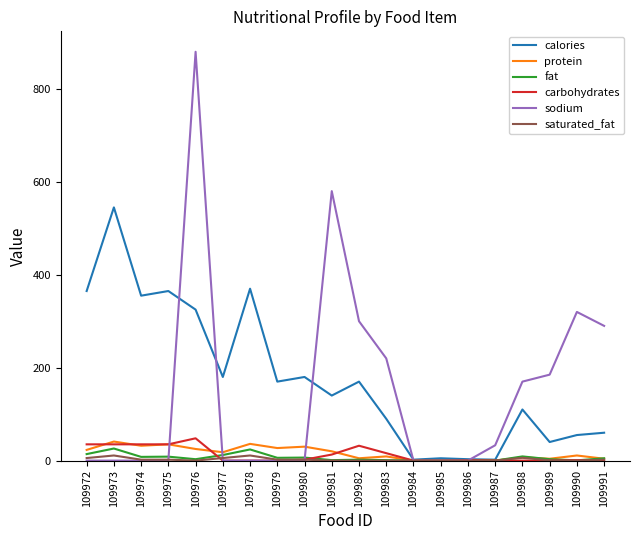

At how many categories does at least one series exceed 267?

10